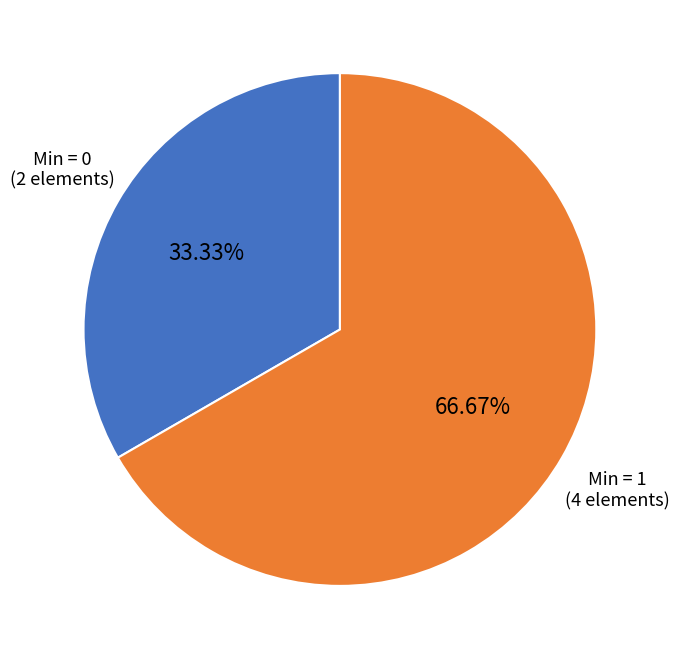

Is the sum of Min = 0 and Min = 1 greater than half?

Yes